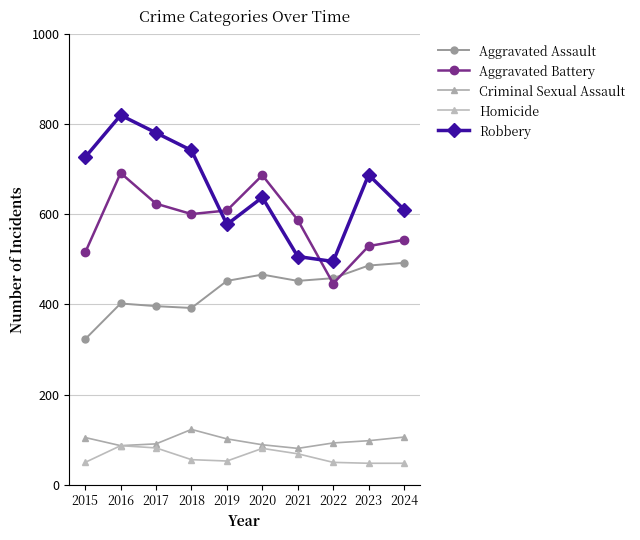

What is the value of the Aggravated Battery point at the 3rd from the left?

623